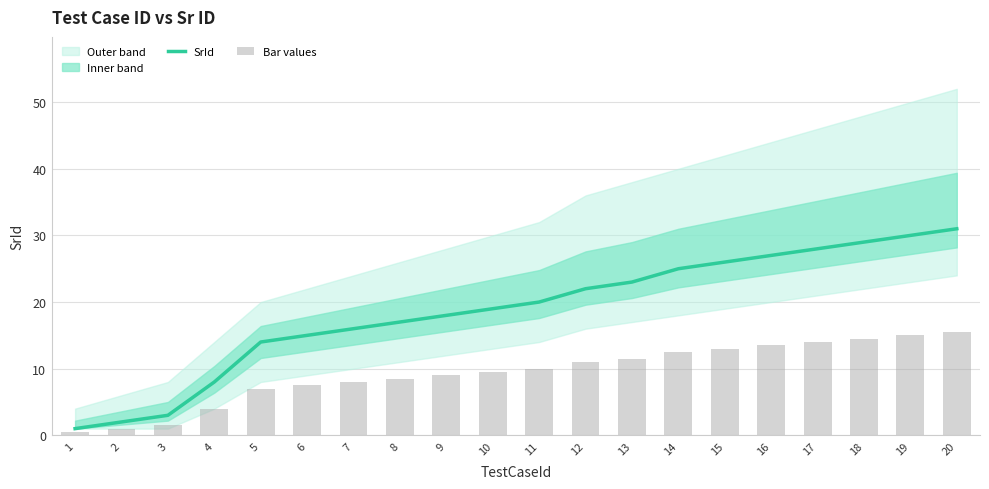

The value of SrId at 4 is 8.0. True or false?

True